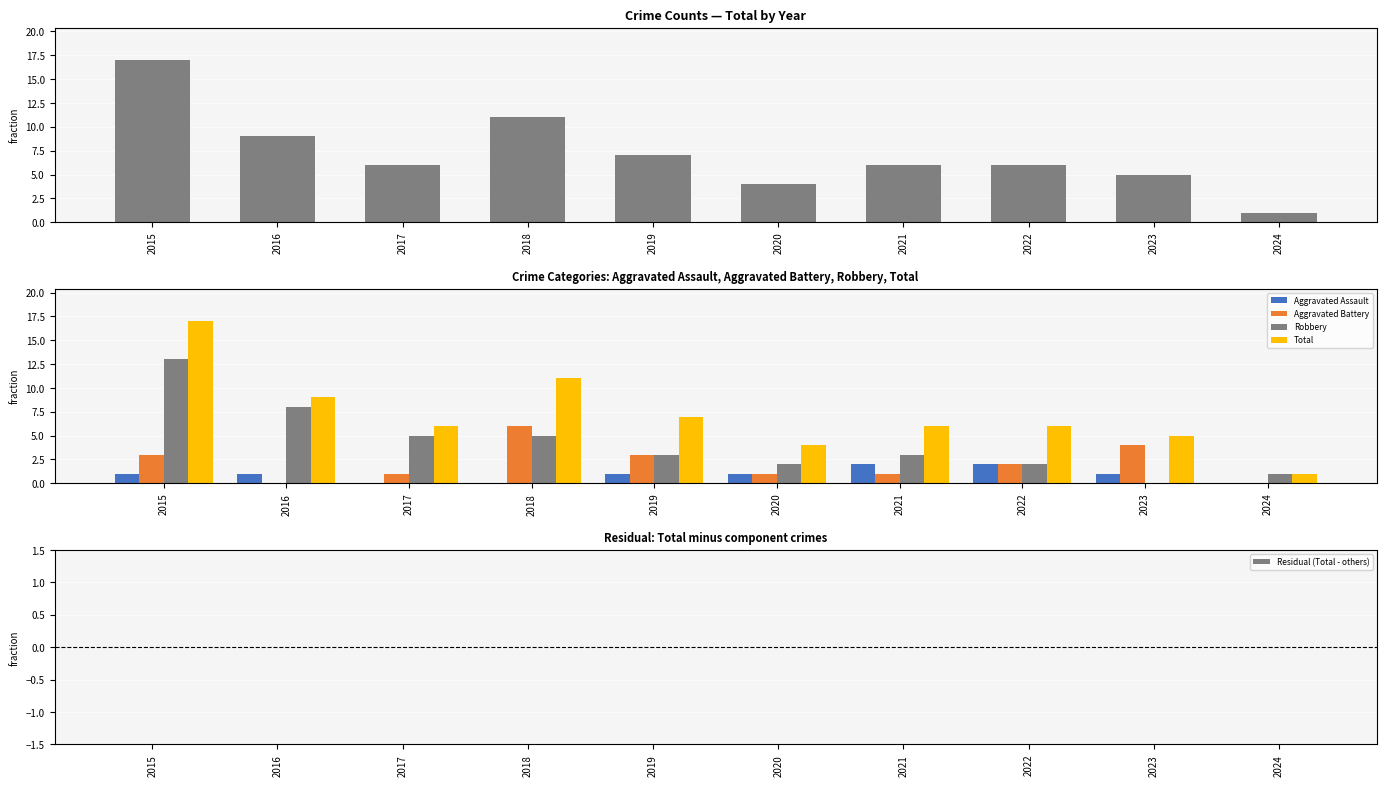

At which category does the chart reach its peak across all series?

2015